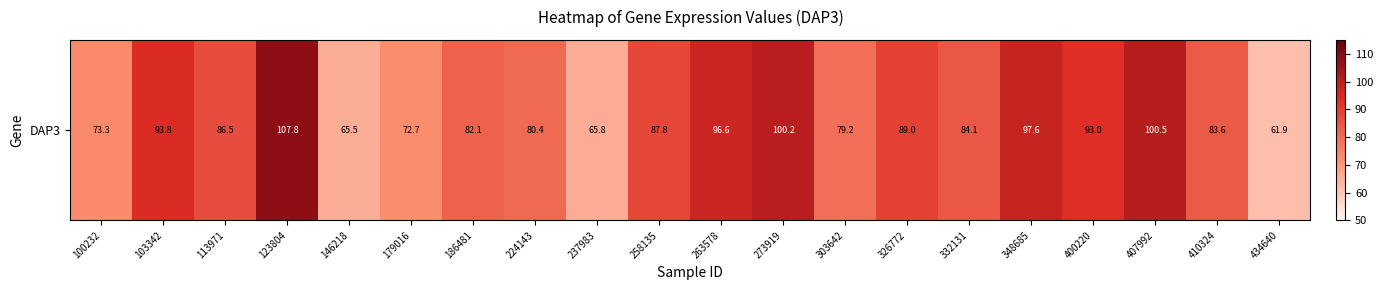

What is the minimum value shown in the chart?

61.9